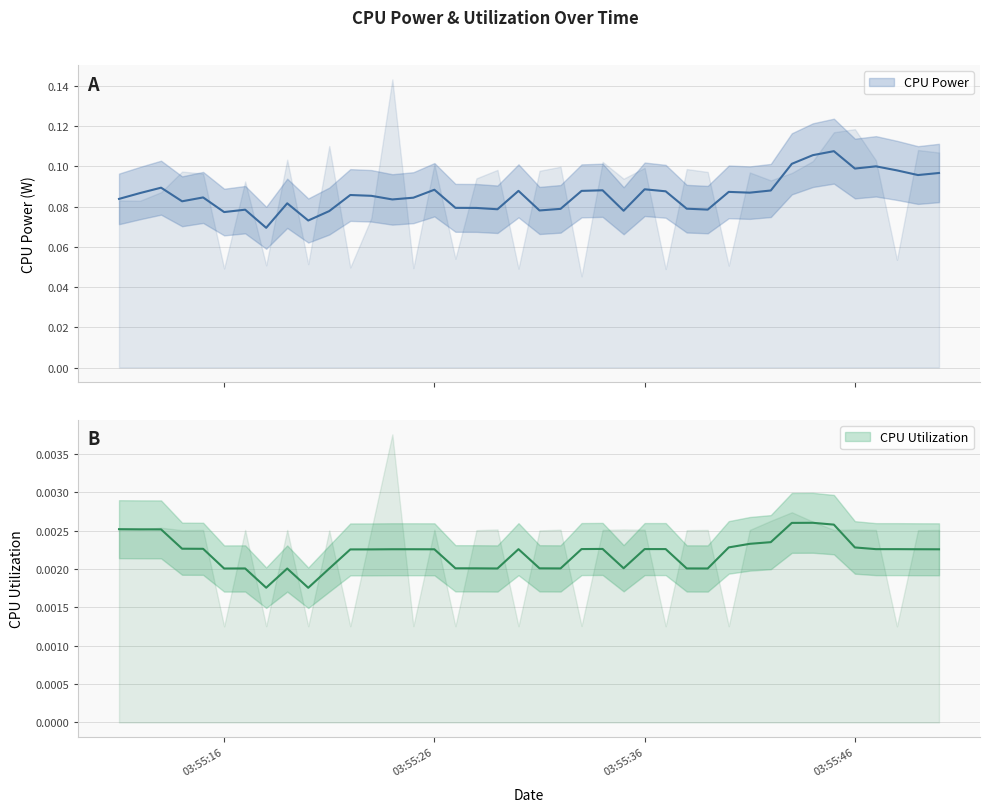

What are all the series names shown in the legend?

CPU Power, CPU Utilization